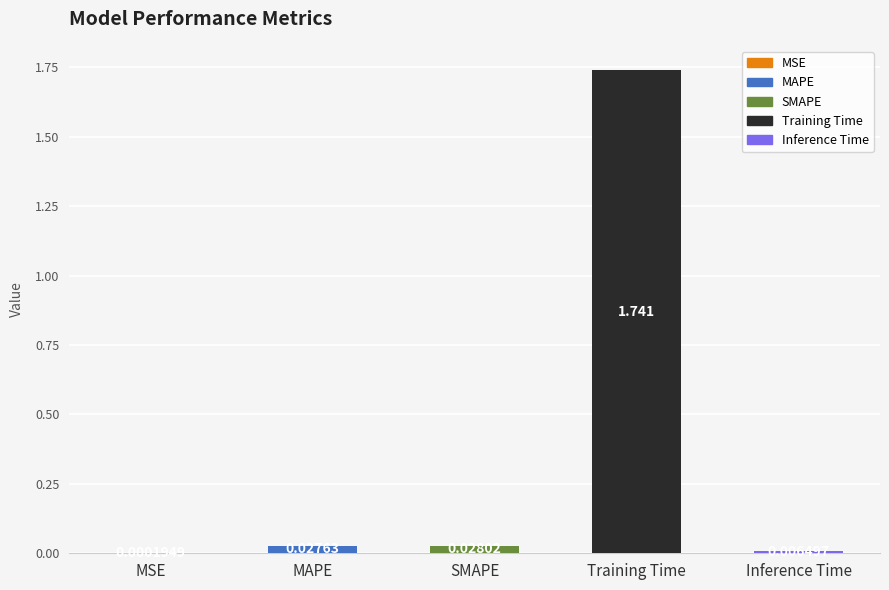

Reading left to right, transcribe all the data shown in this chart.

0.0	0.0	0.0	1.7	0.0